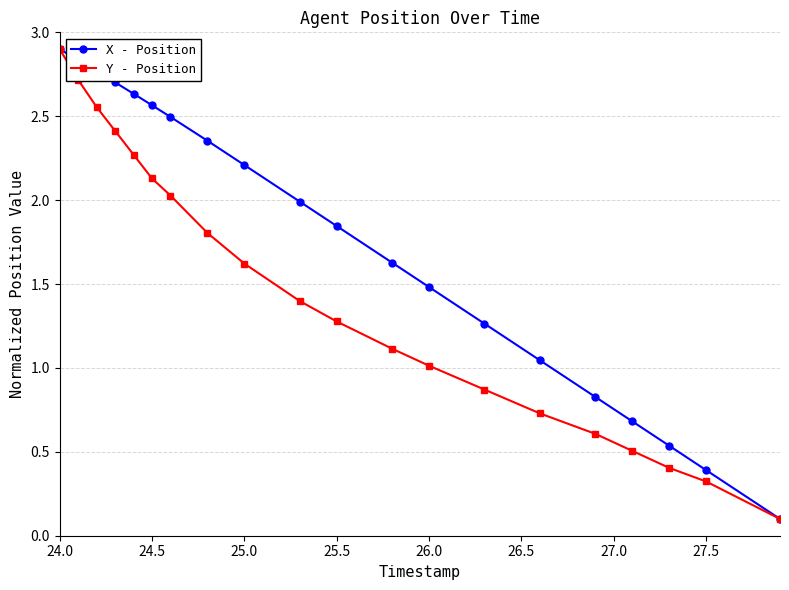

True or false: X - Position has more than 2 interior local peaks.

False